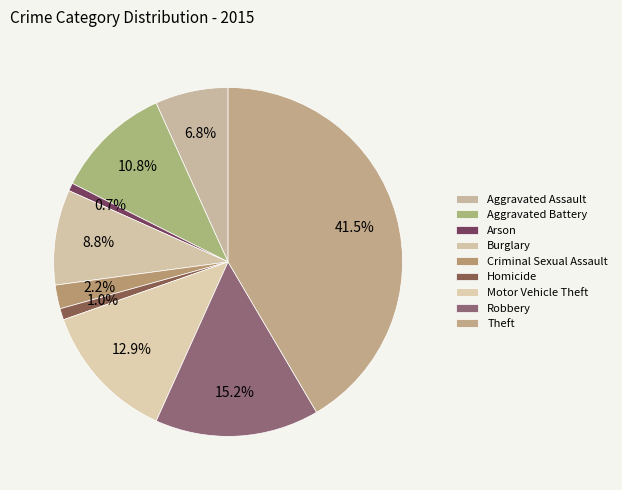

How many segments does this pie chart have?

9